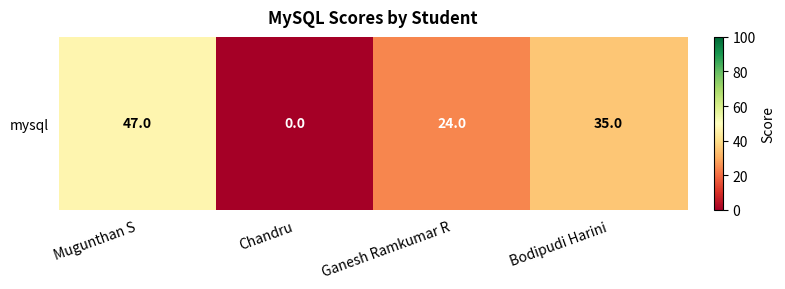

How many values are between 24 and 47?

3